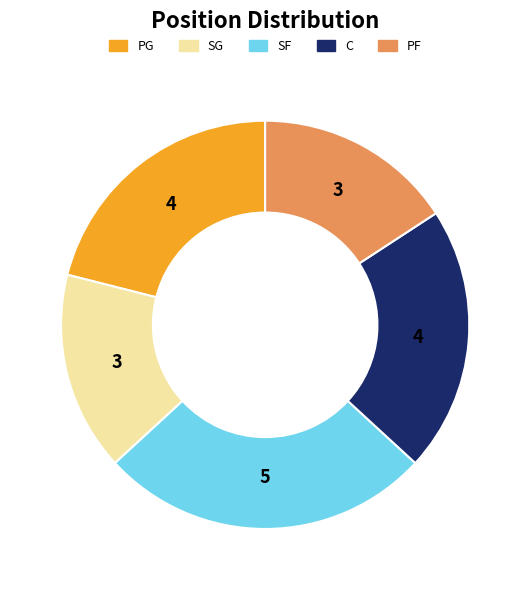

Which has a higher value, SF or SG?

SF